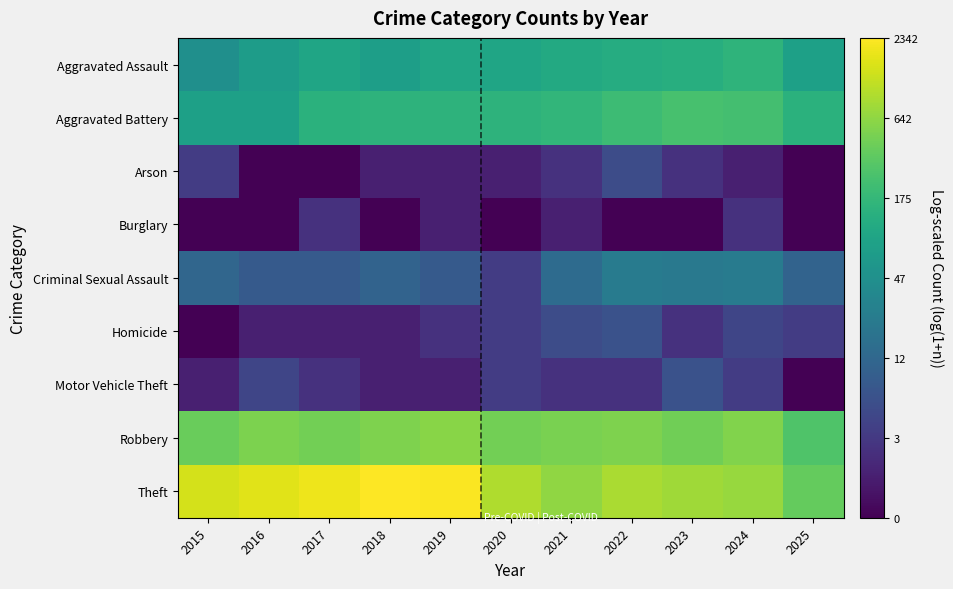

How many distinct data groups are displayed?

9